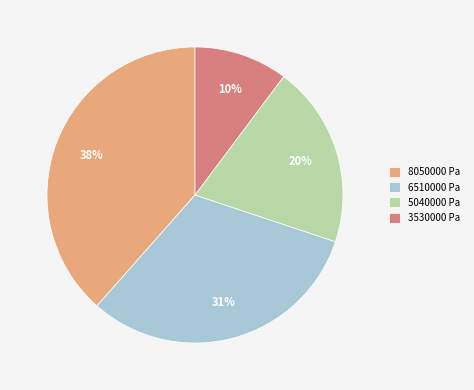

Which has a higher value, 3530000 Pa or 5040000 Pa?

5040000 Pa